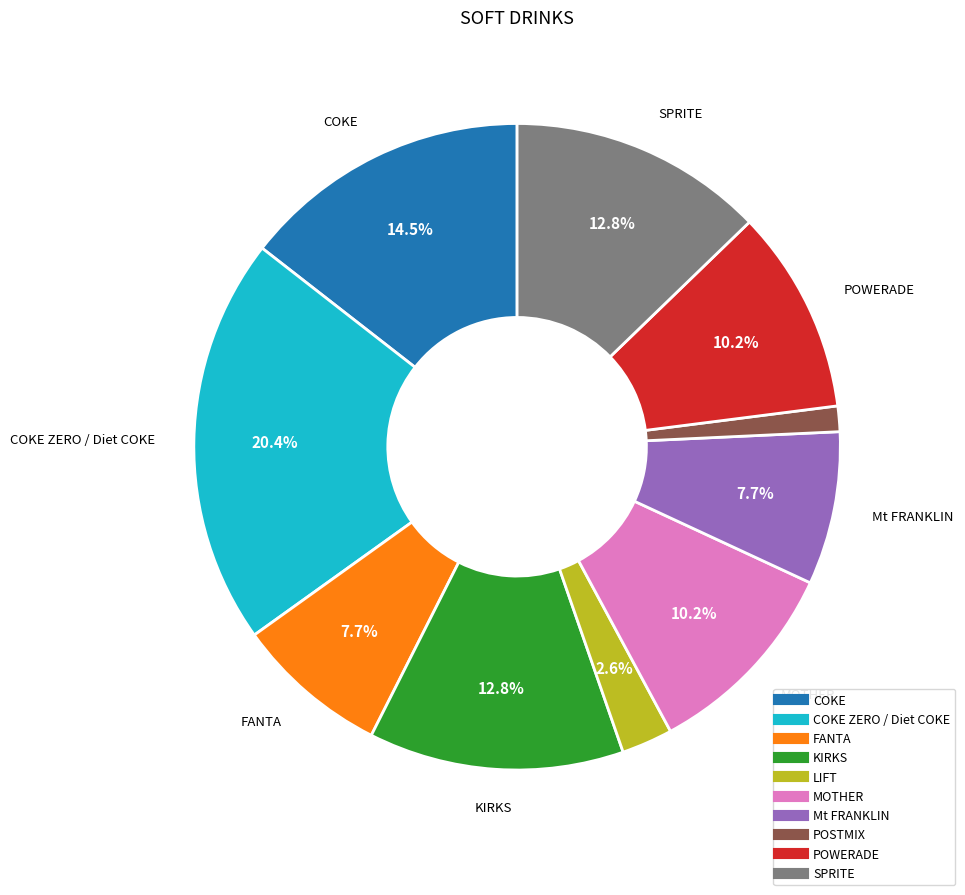

Is there a majority slice in this chart?

No